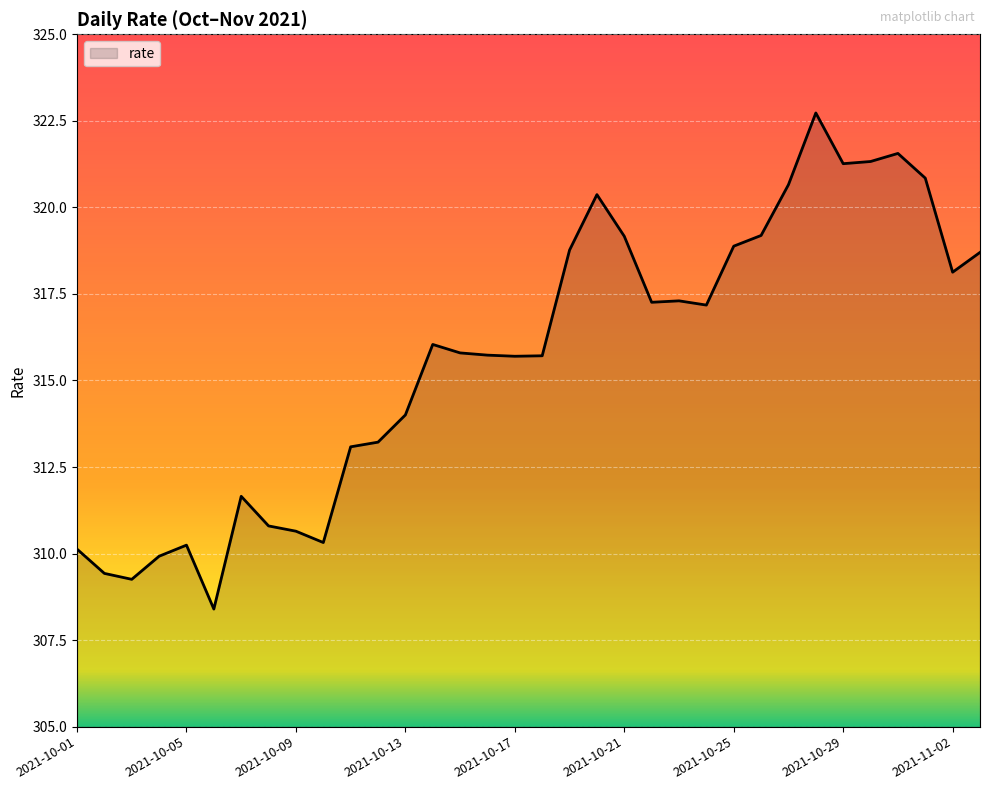

What is the difference between the maximum and minimum values?

14.3